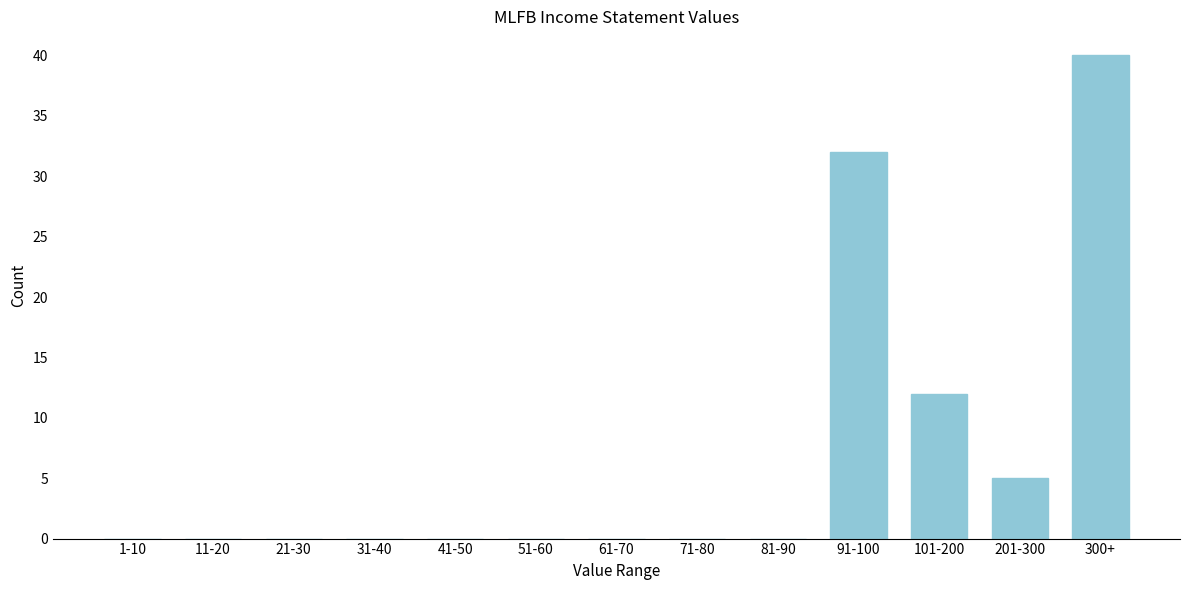

Reading left to right, what are all the values shown in this chart?

1-10=0	11-20=0	21-30=0	31-40=0	41-50=0	51-60=0	61-70=0	71-80=0	81-90=0	91-100=32	101-200=12	201-300=5	300+=40